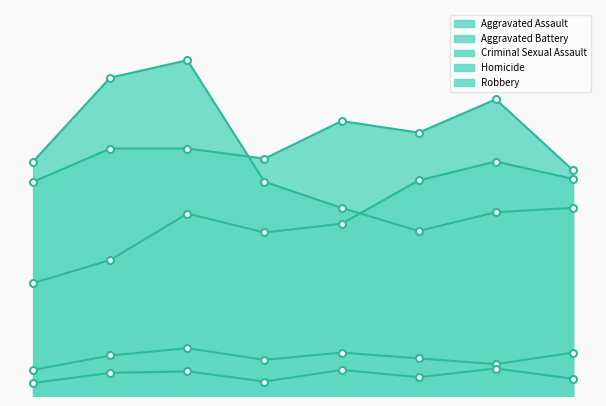

True or false: Aggravated Battery has a value of 171 at 2017.

True